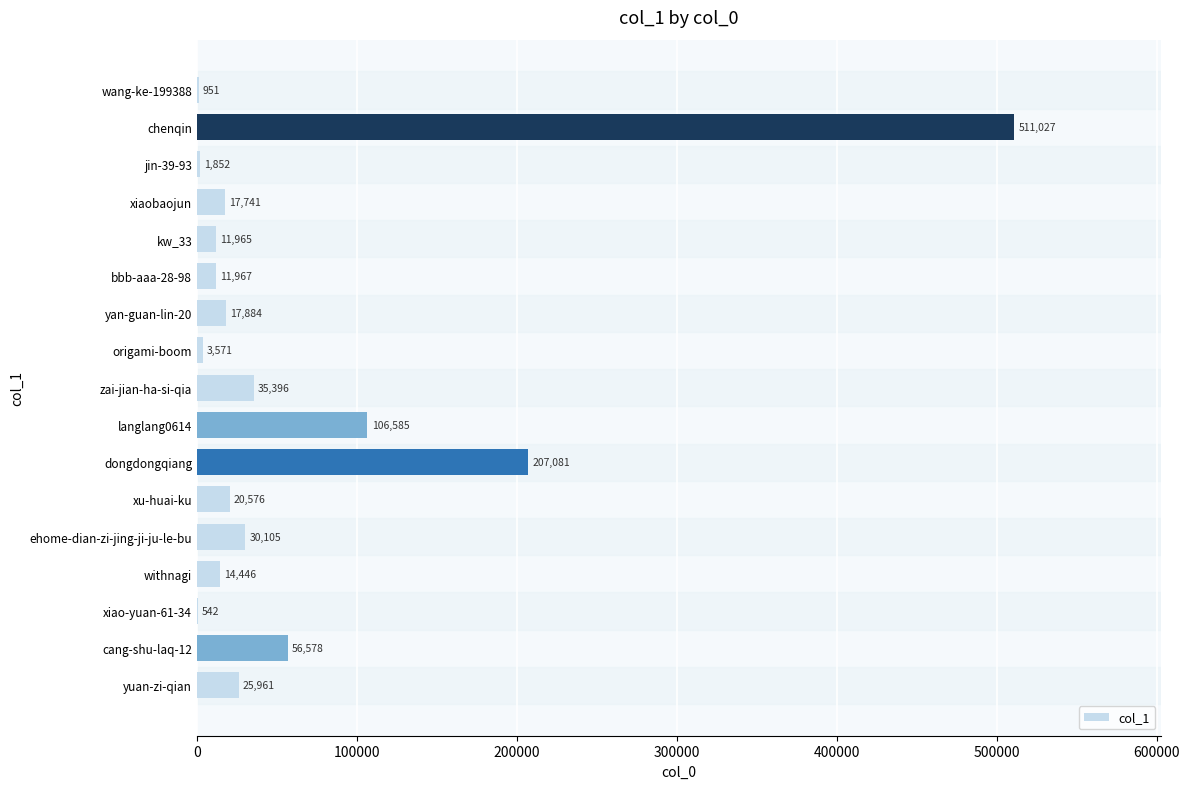

At which label is the value closest to 255784?

dongdongqiang